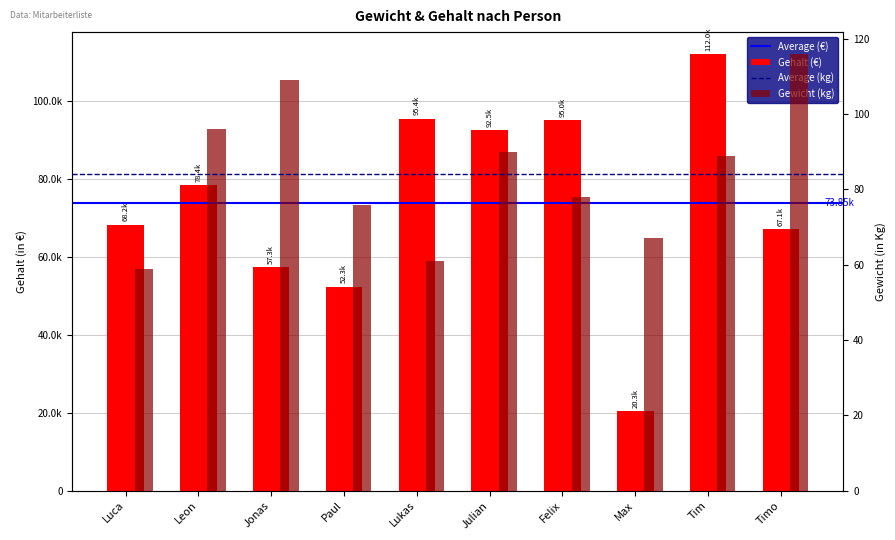

Which label corresponds to the largest value in the chart?

Tim